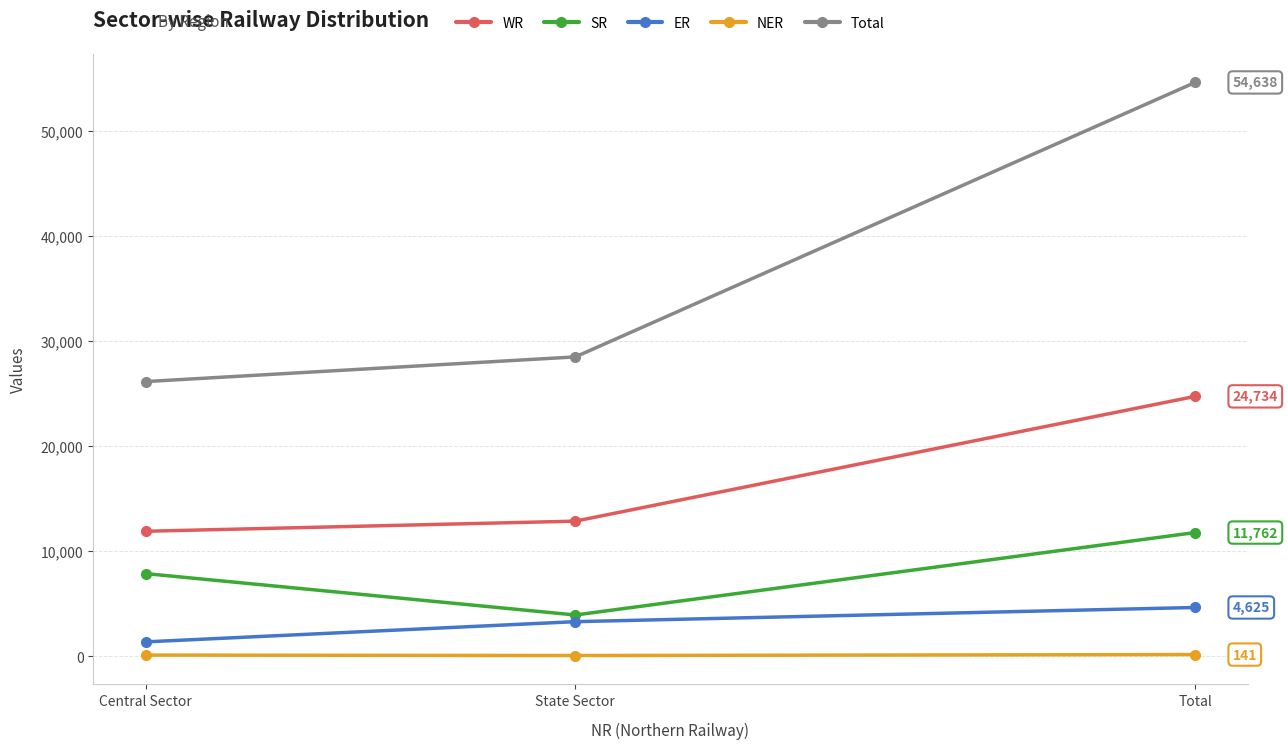

What is the label of the 2nd point from the right?

State Sector